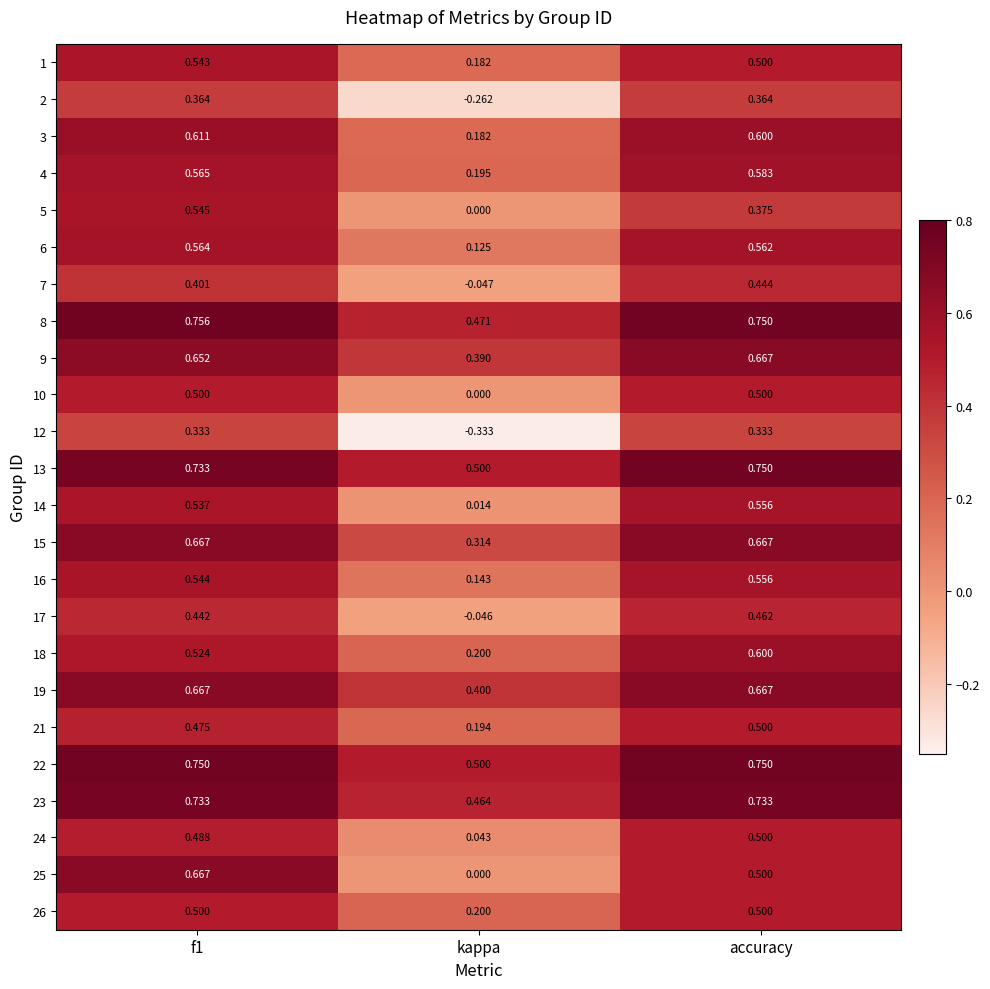

Where is 1 nearest to the value 0?

kappa